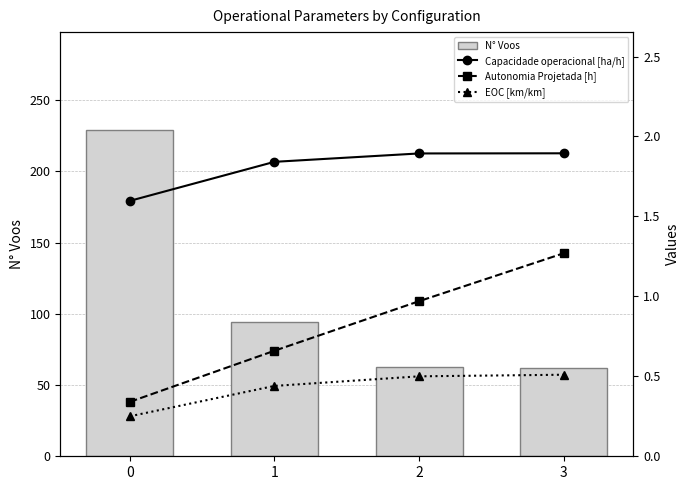

What are all the series names shown in the legend?

N° Voos, Capacidade operacional [ha/h], Autonomia Projetada [h], EOC [km/km]